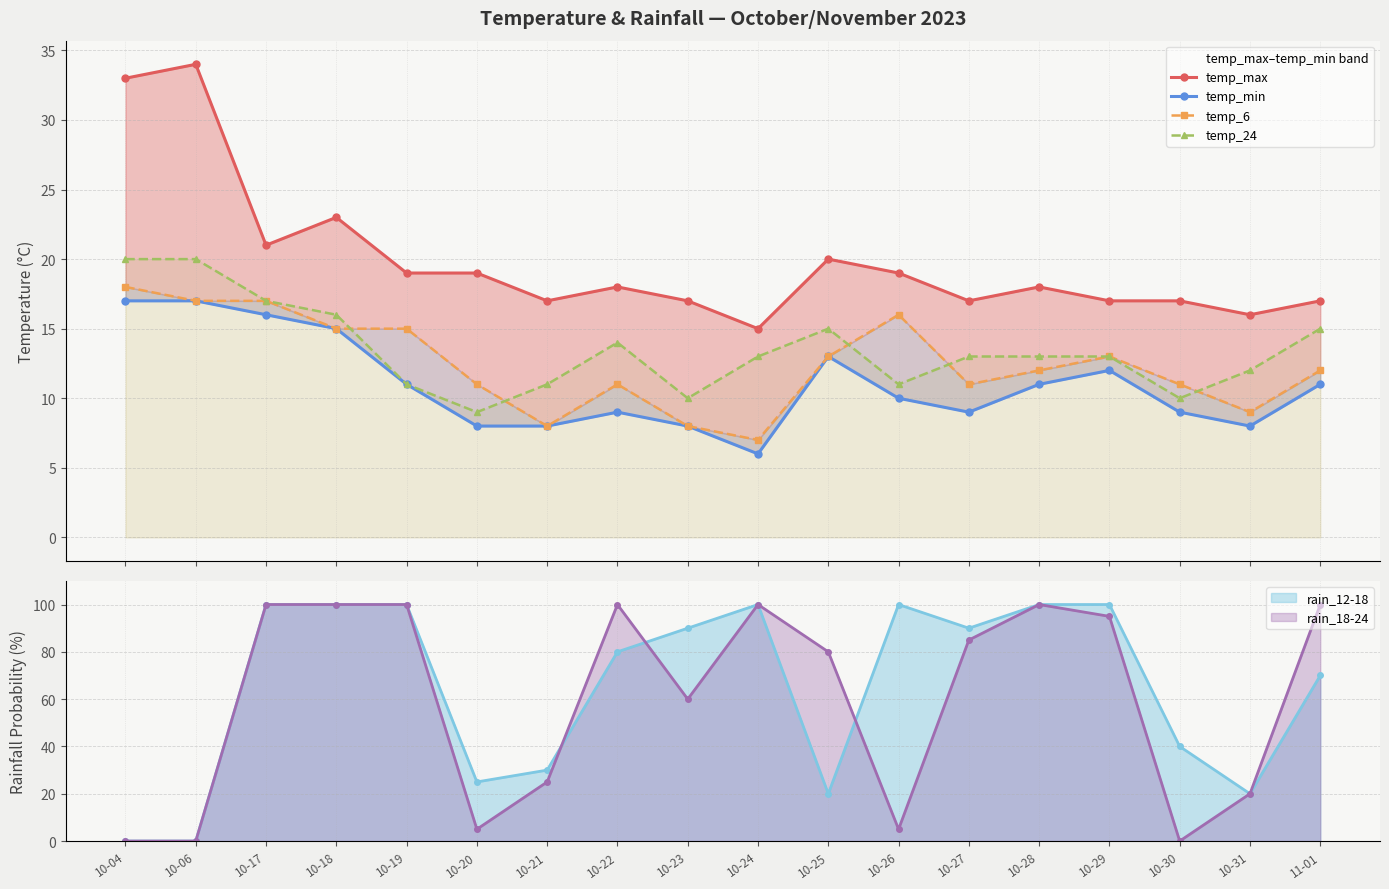

Which has a higher value, 10-30 or 10-25?

10-25